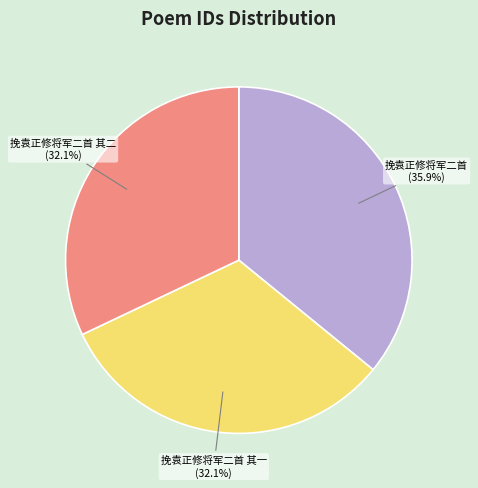

What percentage is NOT represented by 挽袁正修将军二首 其一 (32.1%)?

67.9%